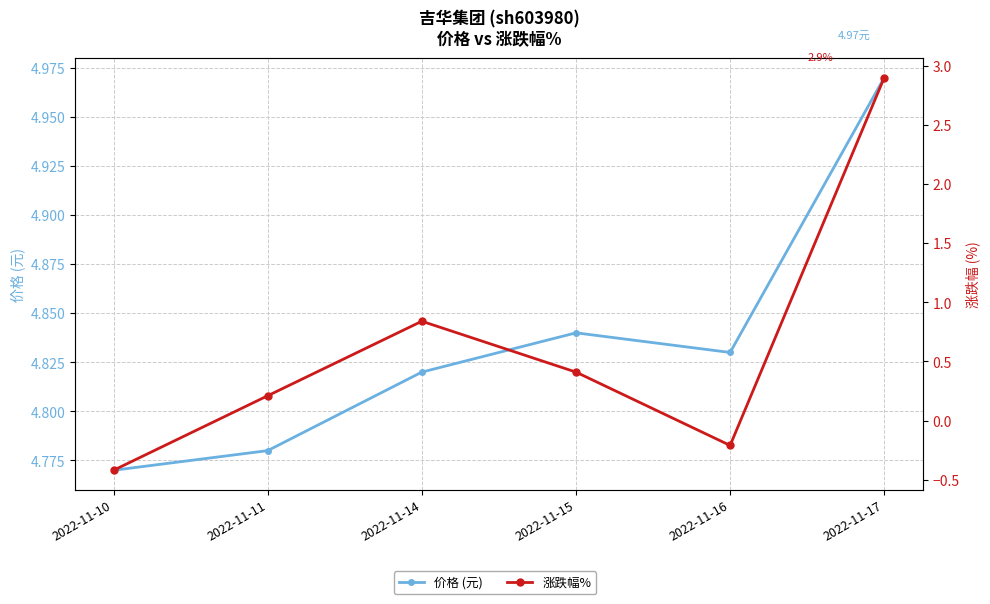

Which has a higher value, 2022-11-17 or 2022-11-15?

2022-11-17